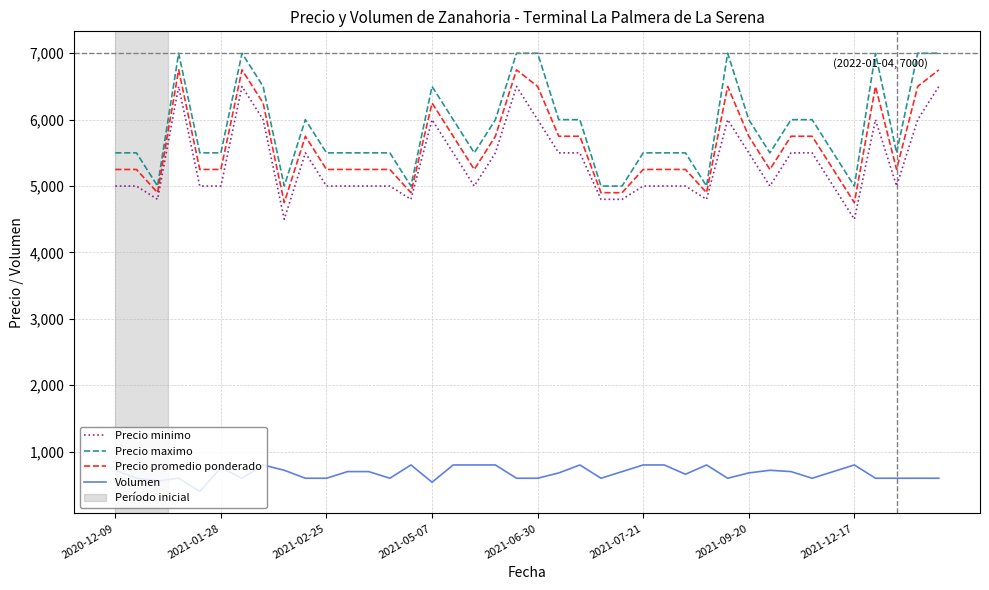

What is the difference between the maximum and minimum values in the Precio promedio ponderado series?

2000